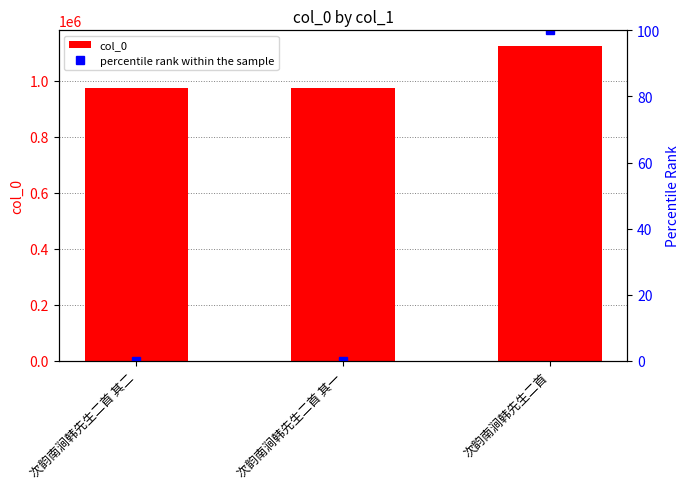

The percentile rank within the sample series shows 0.0 at 次韵南涧韩先生二首 其二. True or false?

True